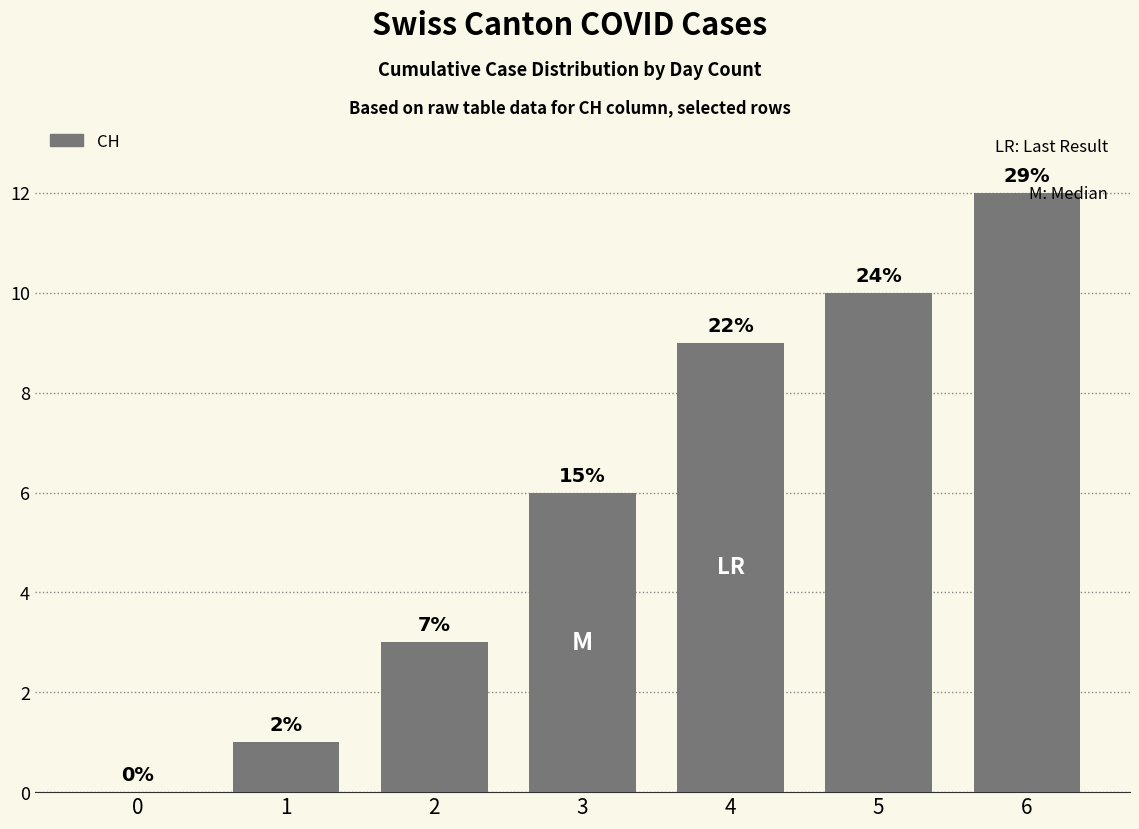

Are the bars horizontal?

No